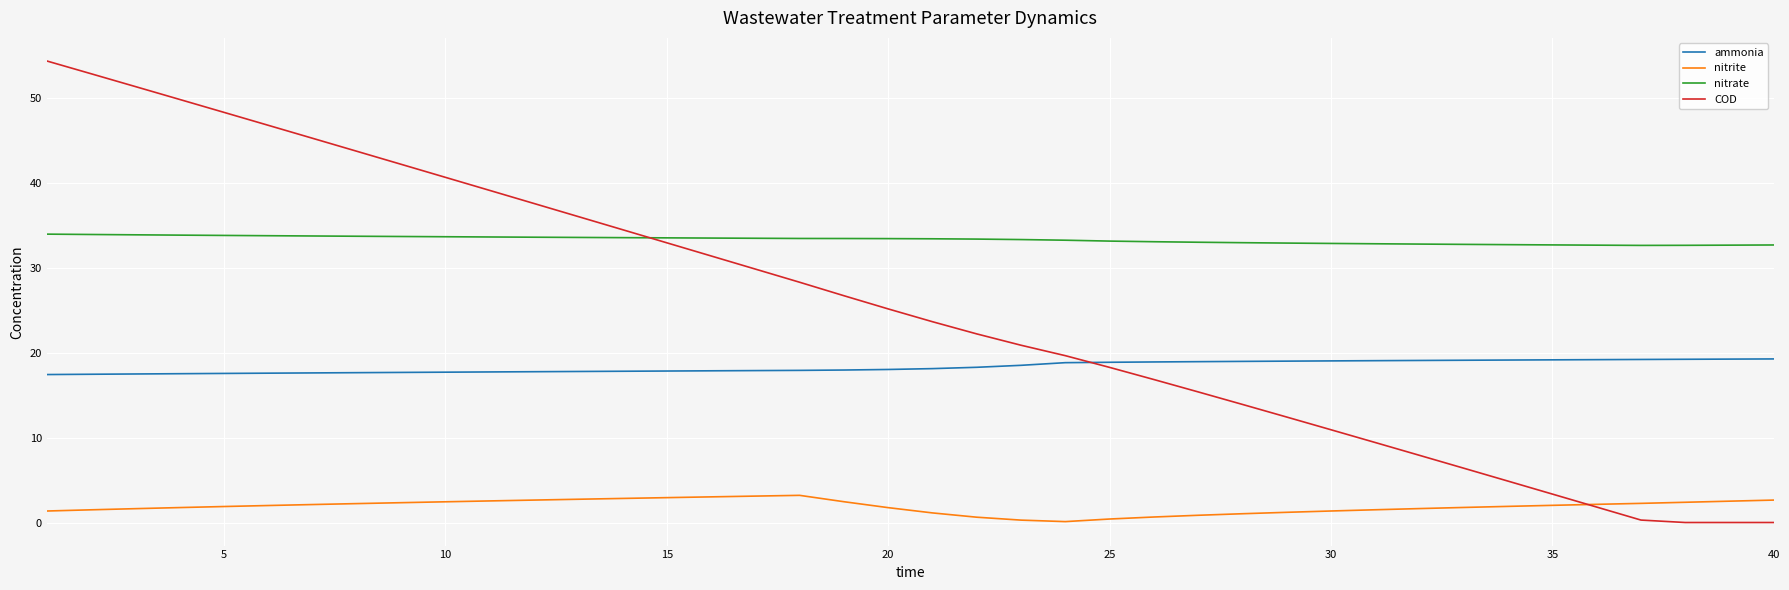

Which series has the largest range (max minus min)?

COD